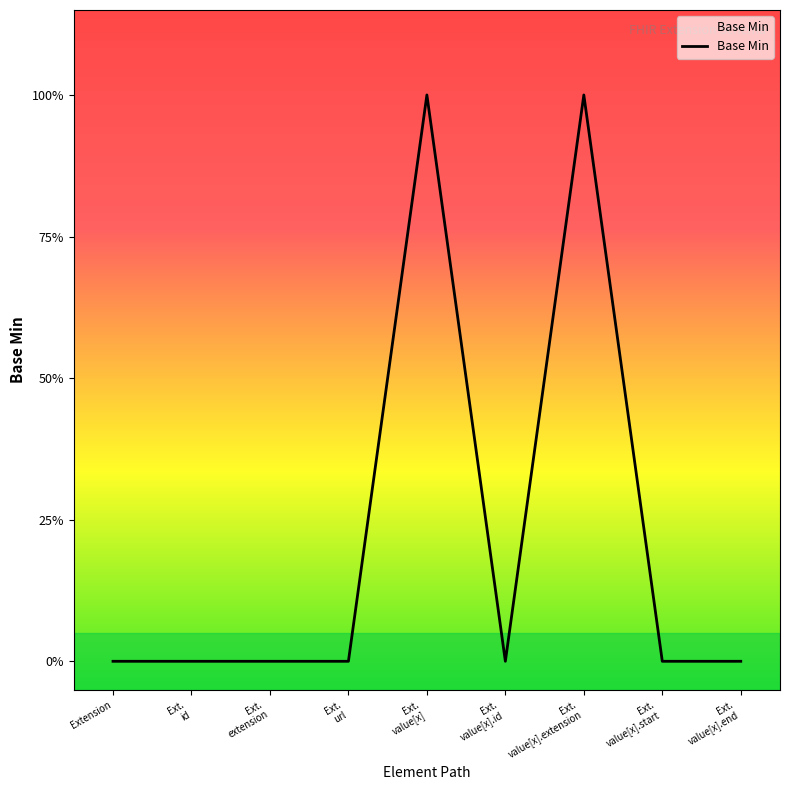

Which label corresponds to the smallest value in the chart?

Extension